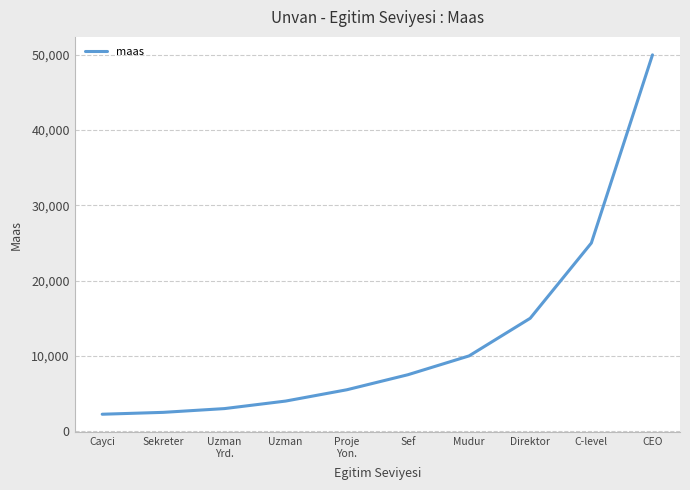

What is the difference between the maximum and minimum values?

47750